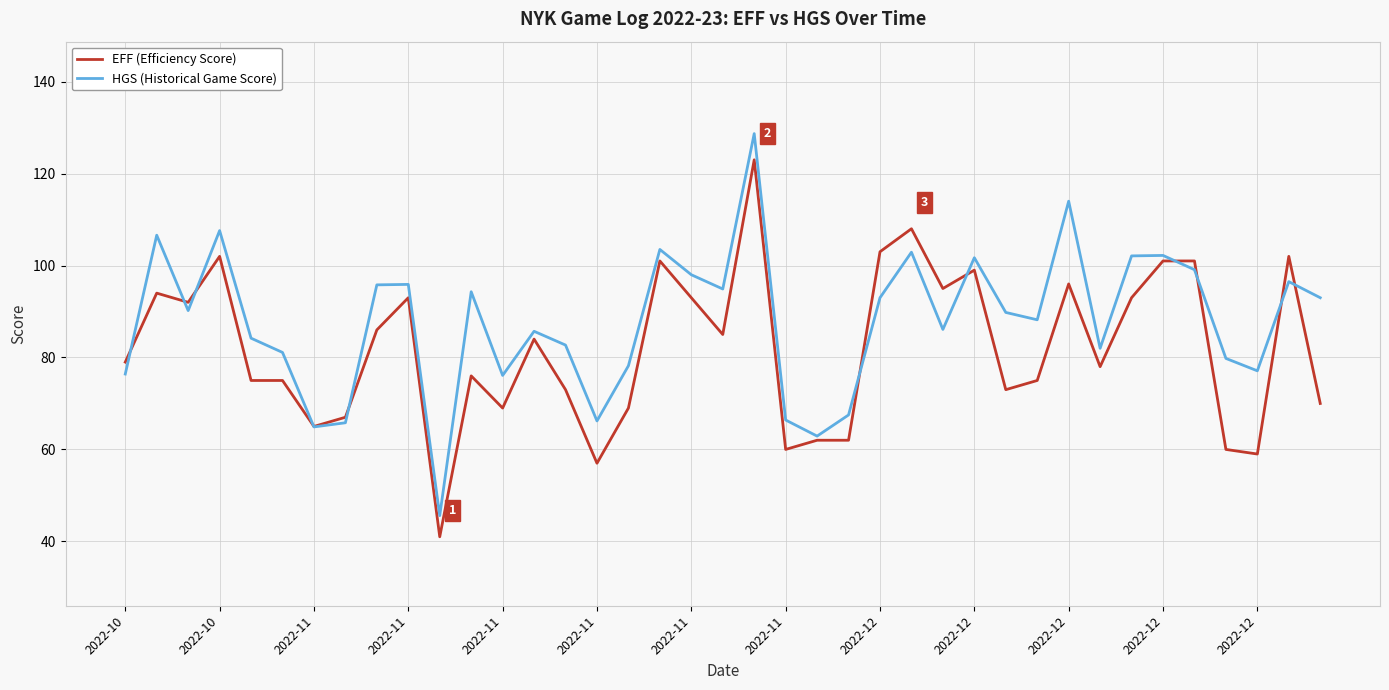

What is the highest value of the EFF (Efficiency Score) series?

123.0